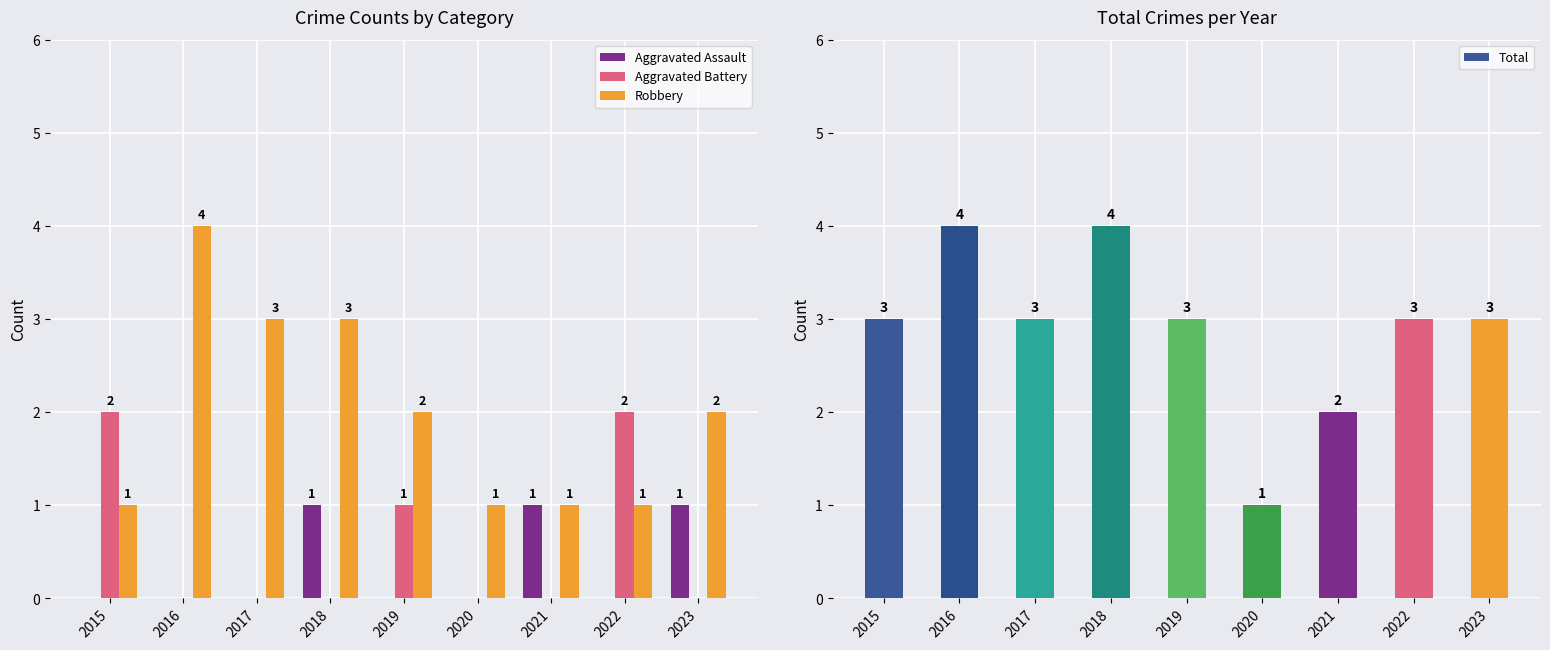

Reading right to left, transcribe all the data shown in this chart.

Aggravated Assault: 2023=1	2022=0	2021=1	2020=0	2019=0	2018=1	2017=0	2016=0	2015=0
Aggravated Battery: 2023=0	2022=2	2021=0	2020=0	2019=1	2018=0	2017=0	2016=0	2015=2
Robbery: 2023=2	2022=1	2021=1	2020=1	2019=2	2018=3	2017=3	2016=4	2015=1
Total: 2023=3	2022=3	2021=2	2020=1	2019=3	2018=4	2017=3	2016=4	2015=3